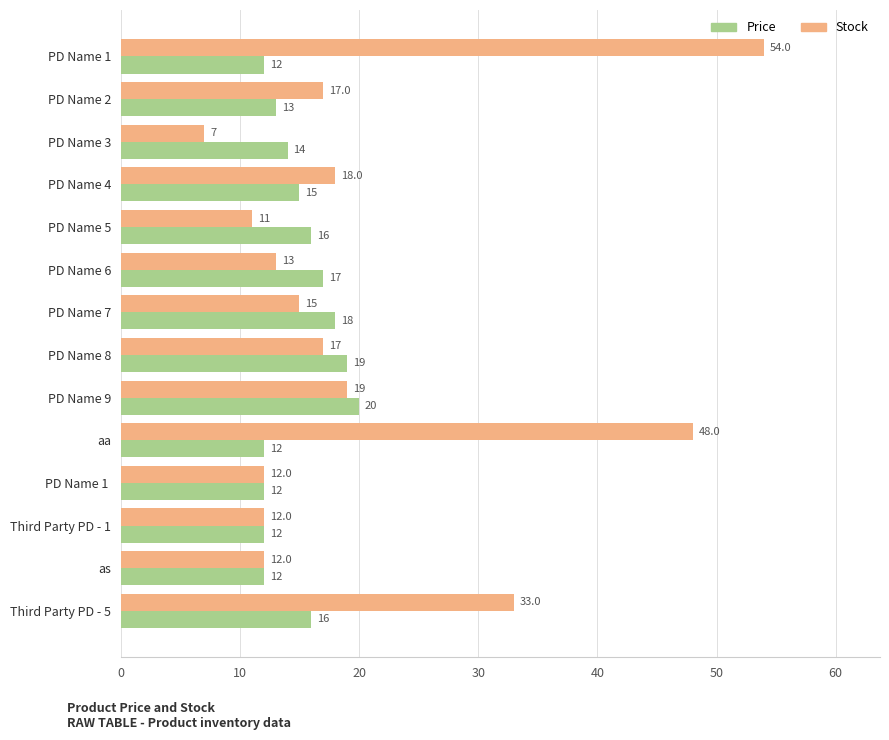

Count the Price values in the range 12 to 17.

11